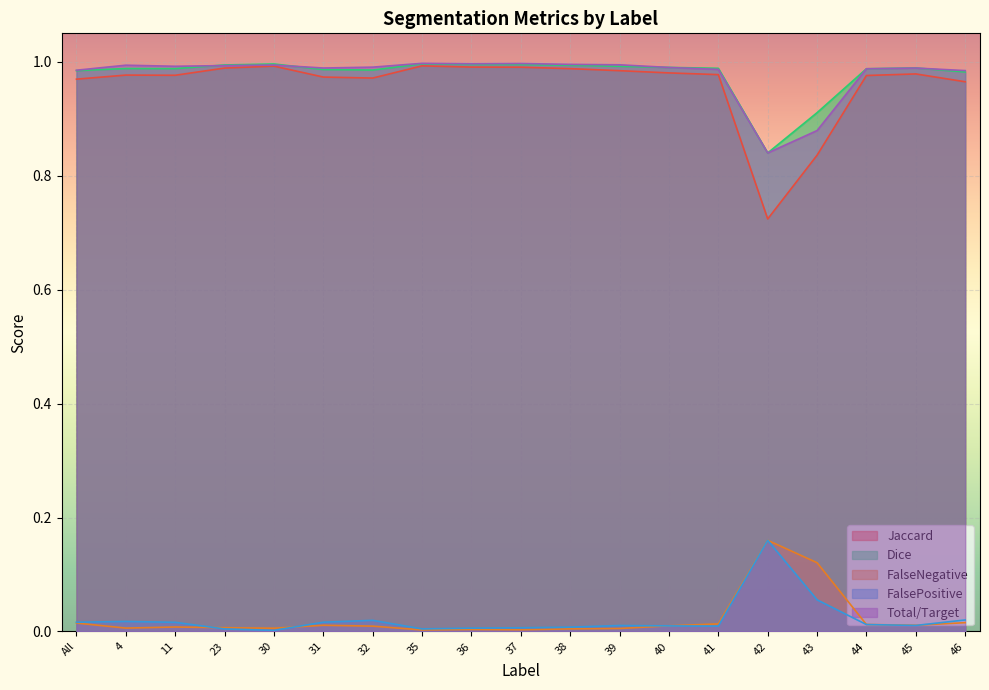

True or false: Total/Target has more than 0 points higher than both neighbors.

True